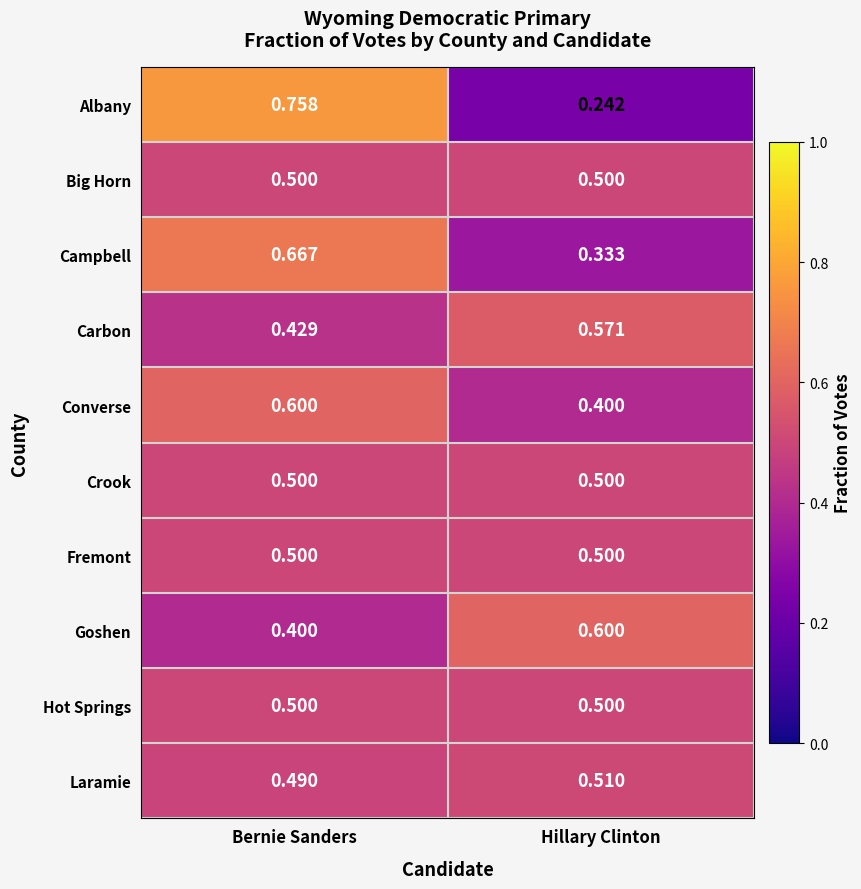

Which series changed the most between Bernie Sanders and Hillary Clinton?

Albany